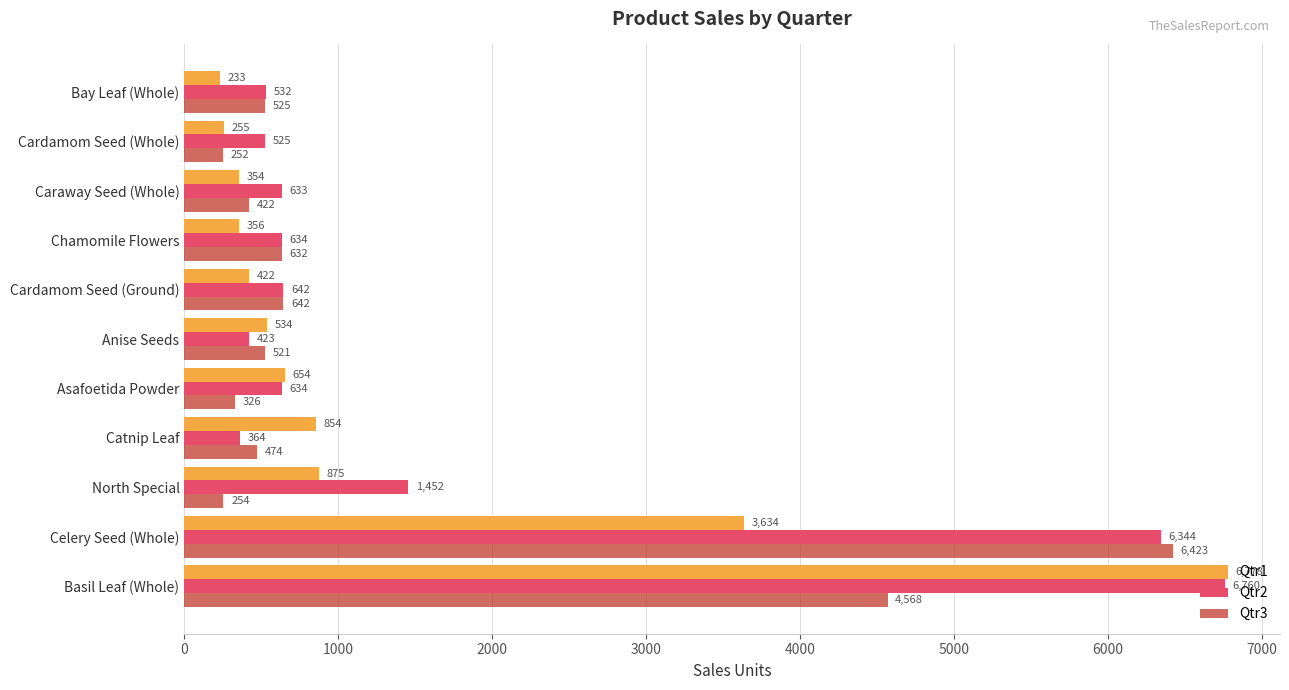

Where is Qtr3 nearest to the value 3337?

Basil Leaf (Whole)